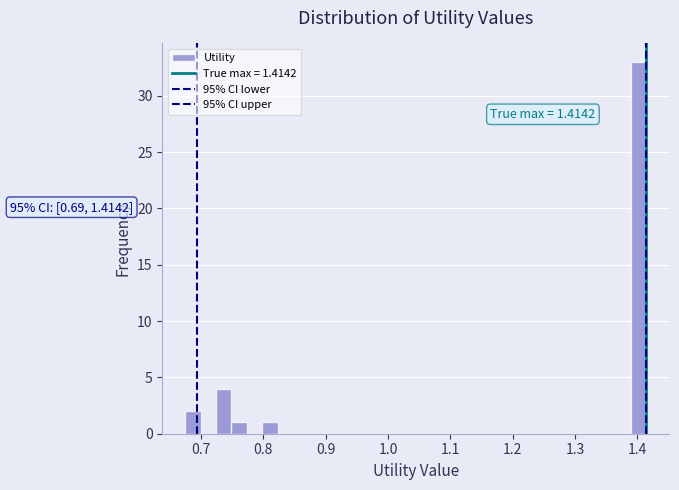

Read against the x-axis, roughly where is the centre of the tallest bar?

1.40